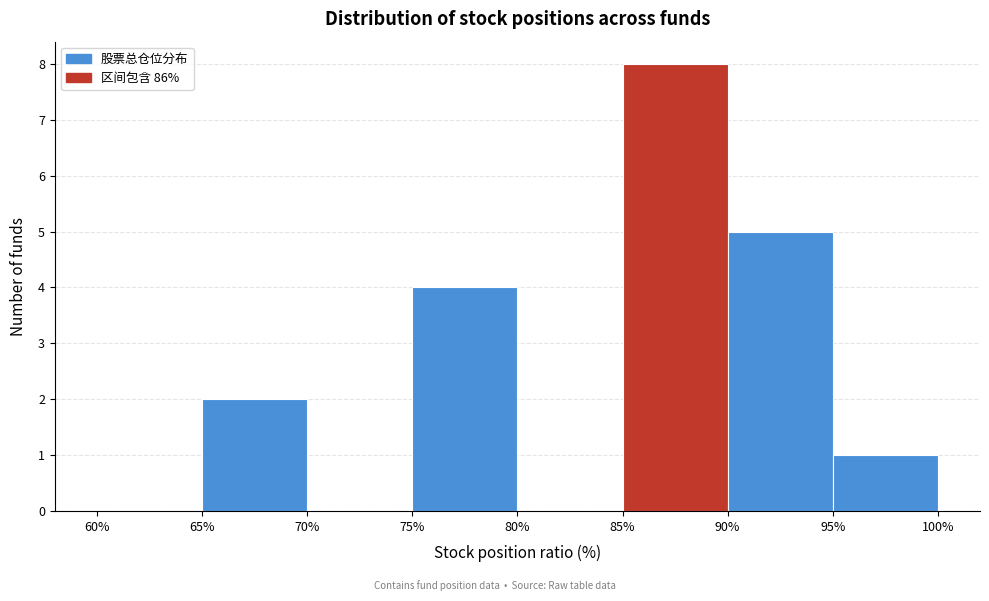

Reading left to right, transcribe this chart: for each bar, give the range it covers on the x-axis and its height. The values are not printed on the chart, so give them approximately, as read against the axis.

60% to 65%: 0
65% to 70%: 2
70% to 75%: 0
75% to 80%: 4
80% to 85%: 0
85% to 90%: 8
90% to 95%: 5
95% to 100%: 1